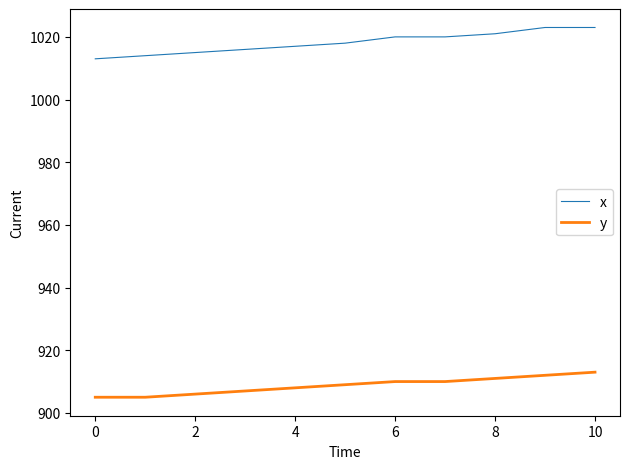

Which series has the largest total across all categories?

x